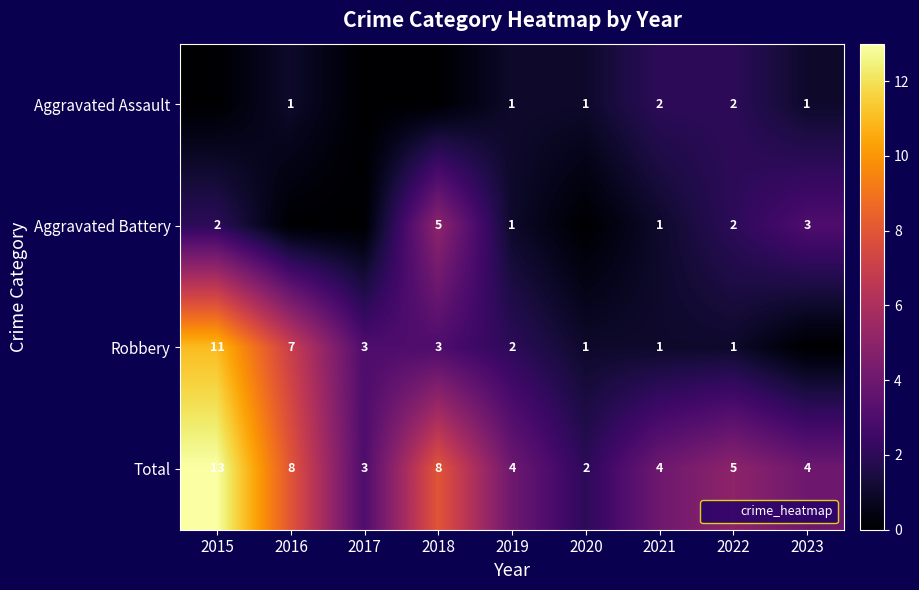

Which has a higher value, 2018 or 2015?

2018